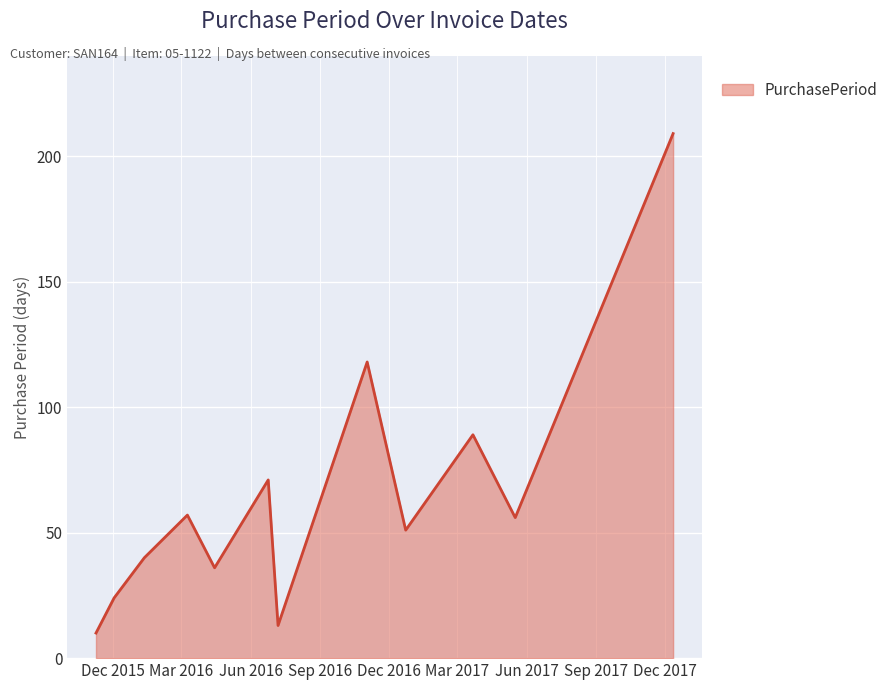

True or false: the data has more than 2 interior local peaks.

True